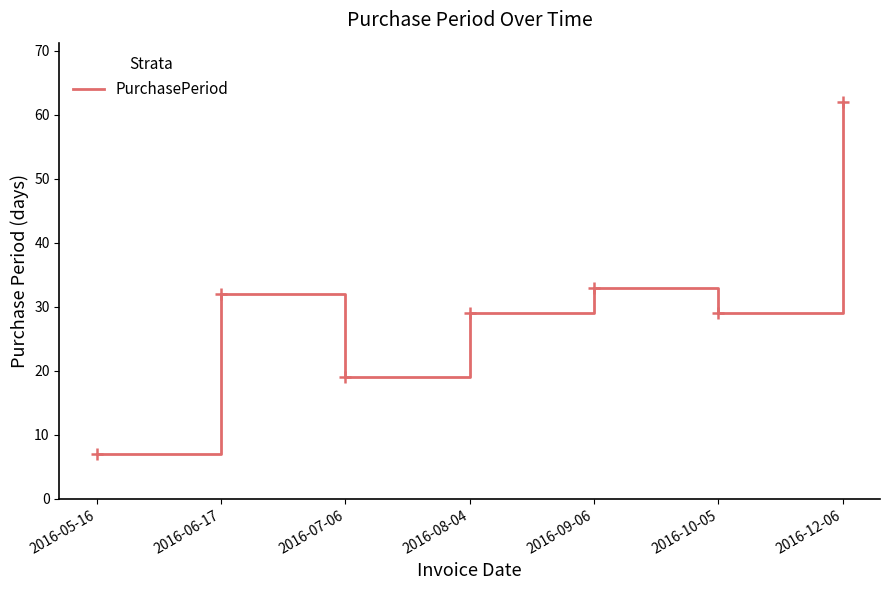

What position from the left is 2016-10-05?

6